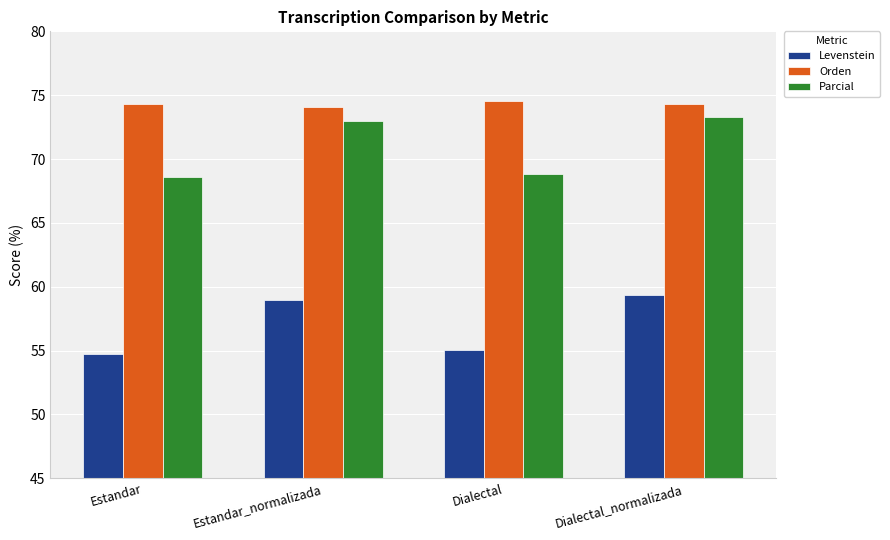

Rank the series by their average value, from highest to lowest.

Orden, Parcial, Levenstein